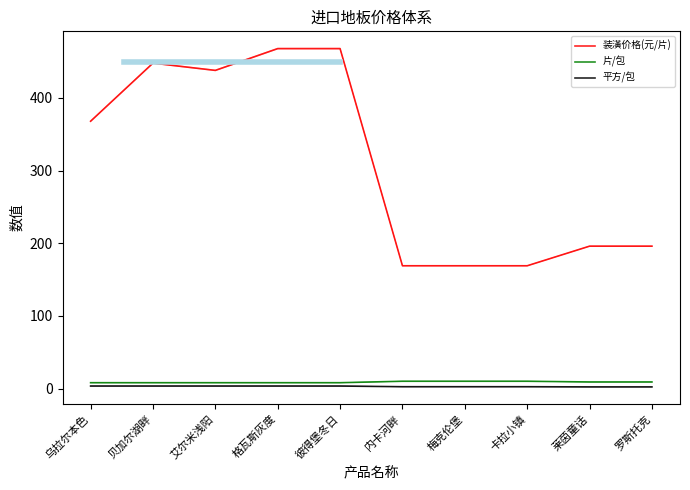

What is the difference between the maximum and minimum values in the 装潢价格(元/片) series?

299.0